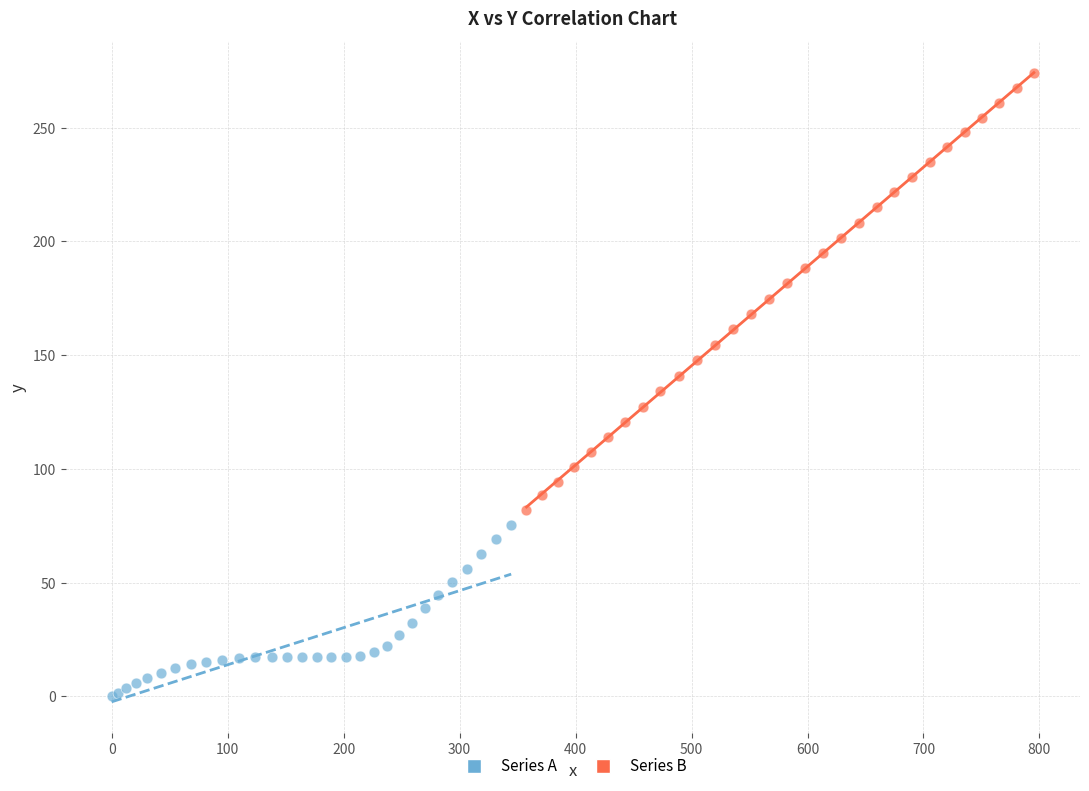

Which series has the largest Y range (max minus min)?

Series B